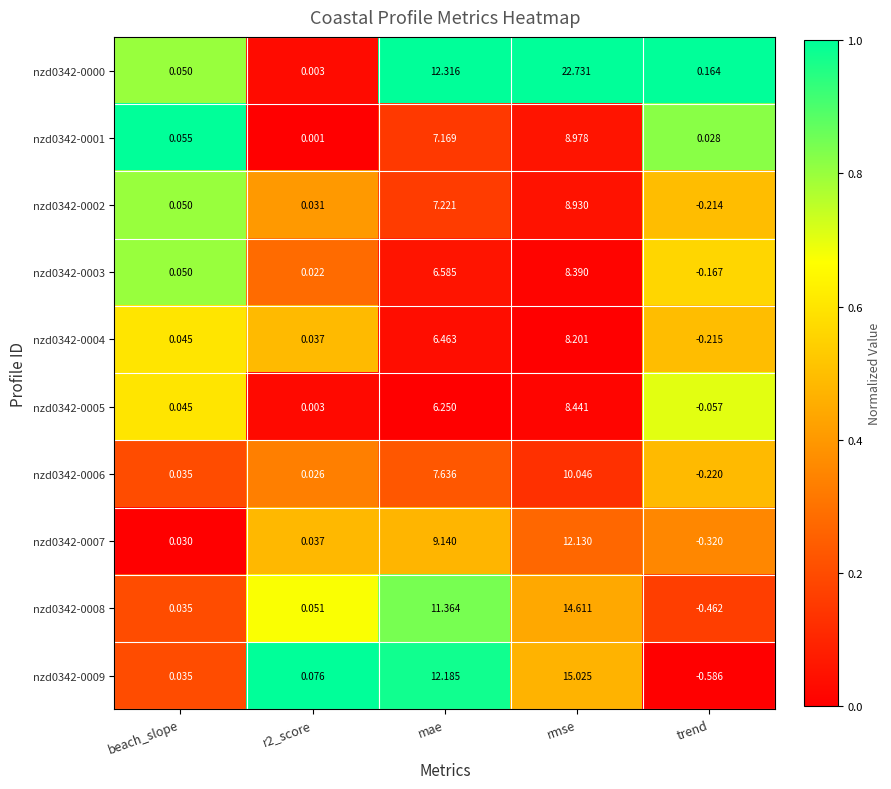

Where does the nzd0342-0005 series first go above 0?

beach_slope